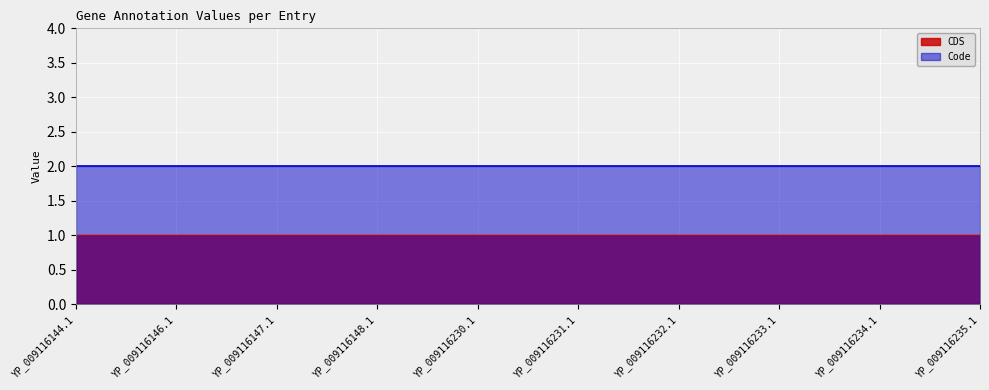

Is the value of Code at YP_009116235.1 greater than the value of CDS at YP_009116148.1?

Yes